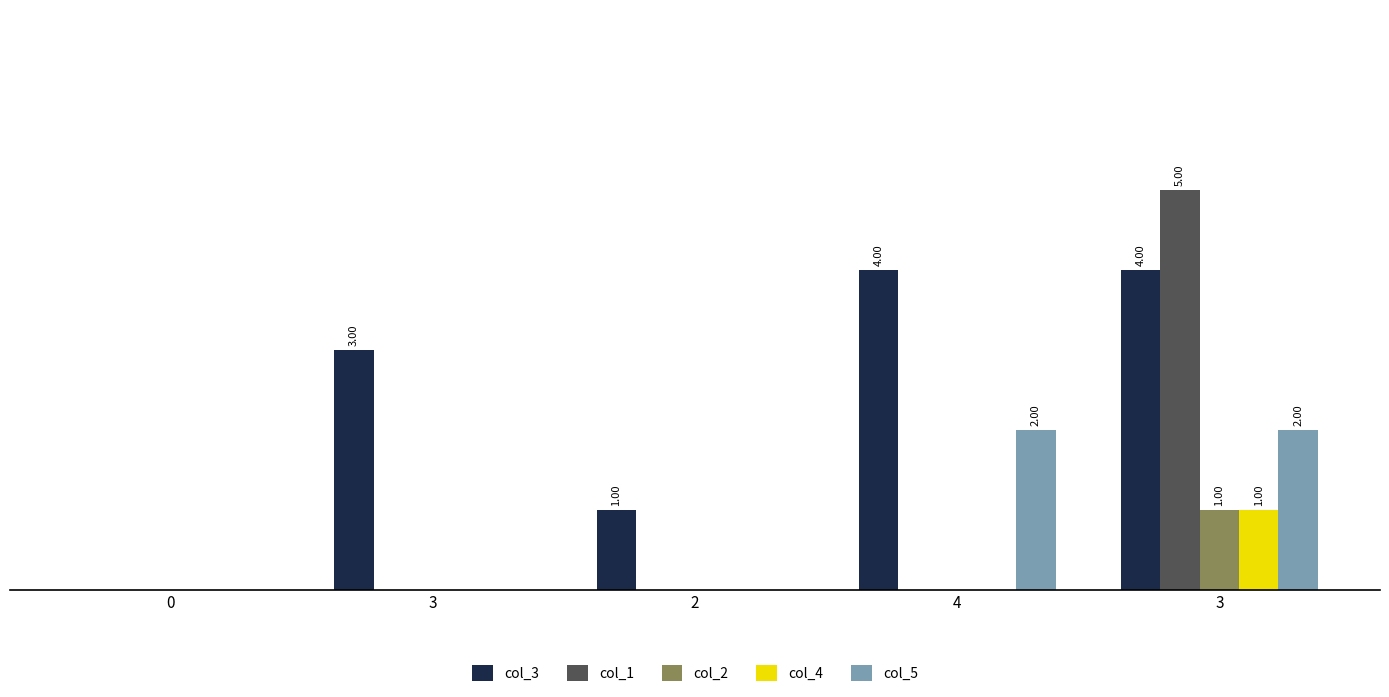

Count the number of data series in this chart.

5